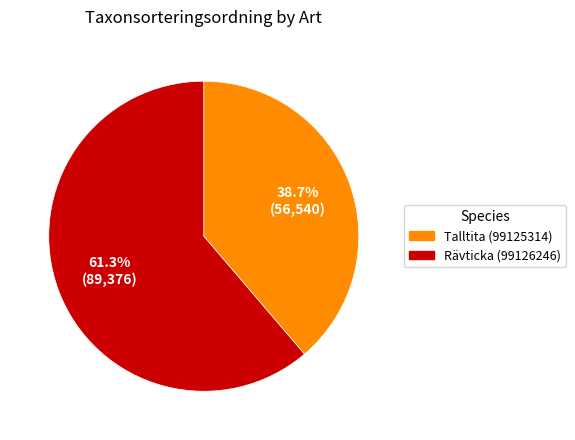

True or false: Talltita (99125314) accounts for 24% of the total.

False